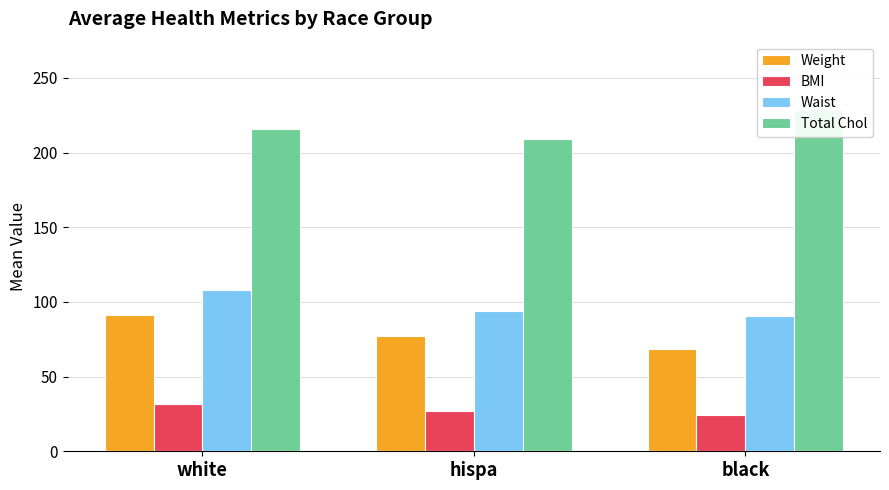

What is the spread (max minus min) of values at hispa?

181.6